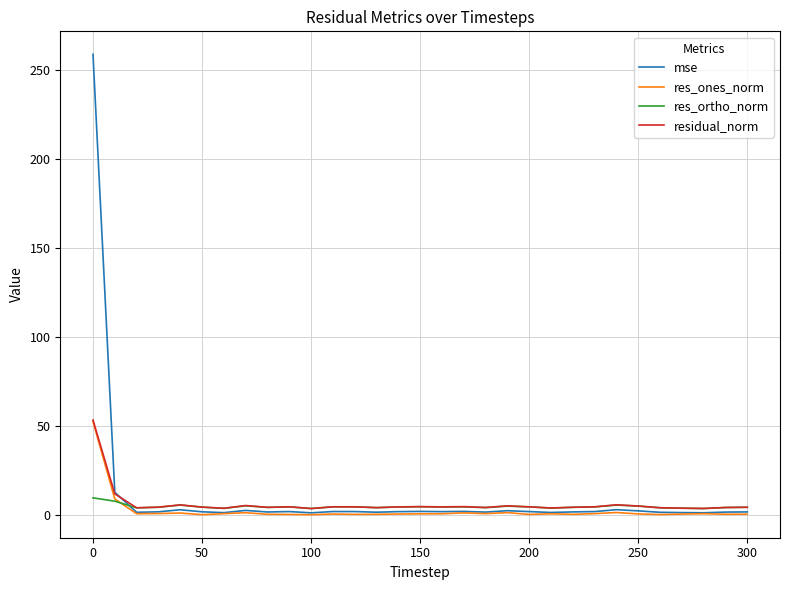

What are all the series names shown in the legend?

mse, res_ones_norm, res_ortho_norm, residual_norm